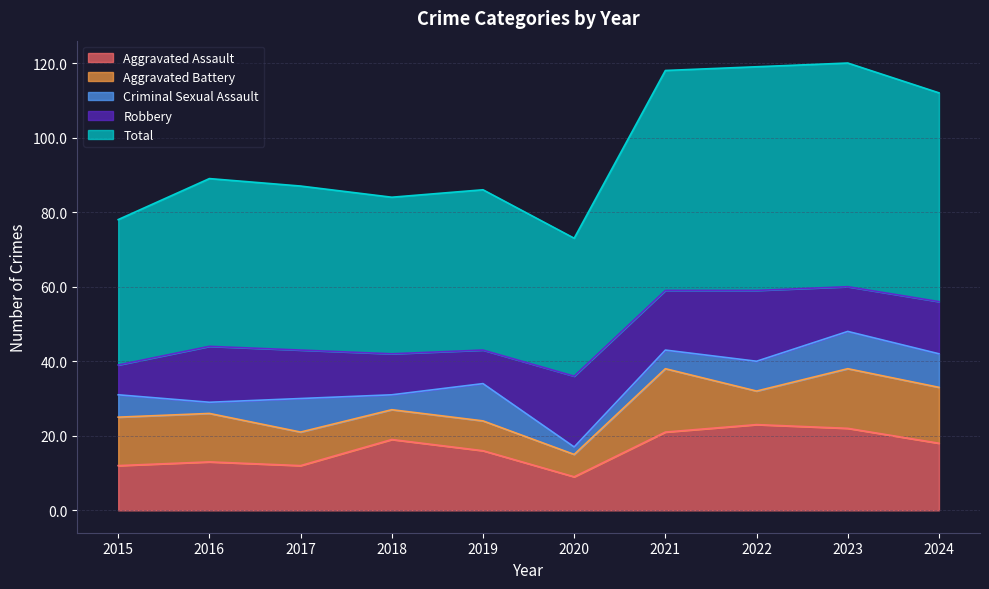

At which label does Aggravated Assault reach its minimum?

2020